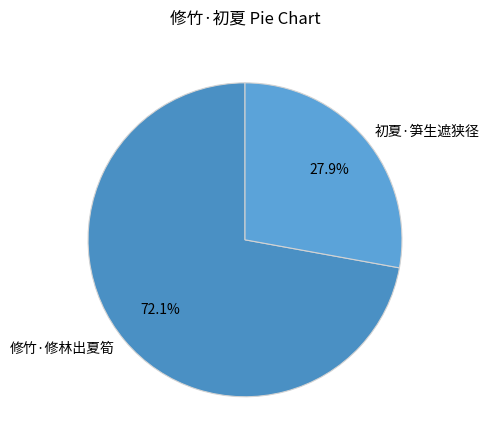

Is there any slice that represents more than half of the pie?

Yes